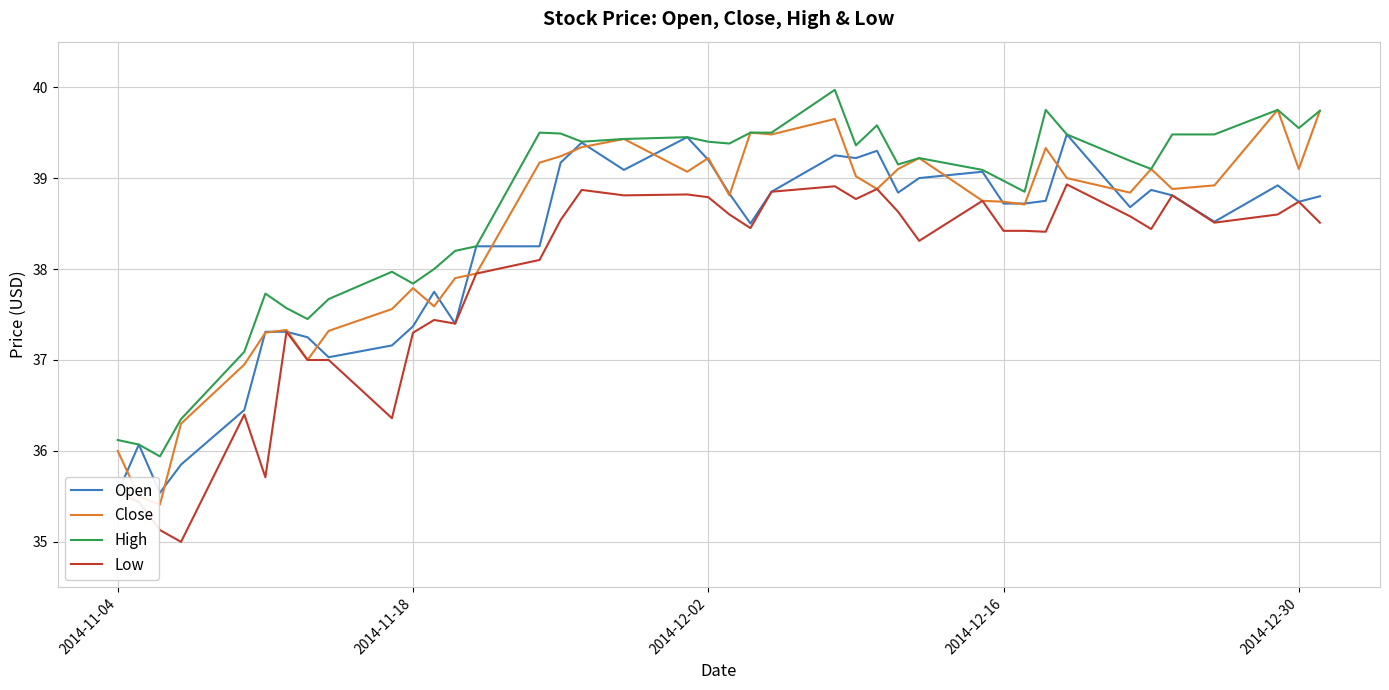

What is the maximum value for High?

40.0